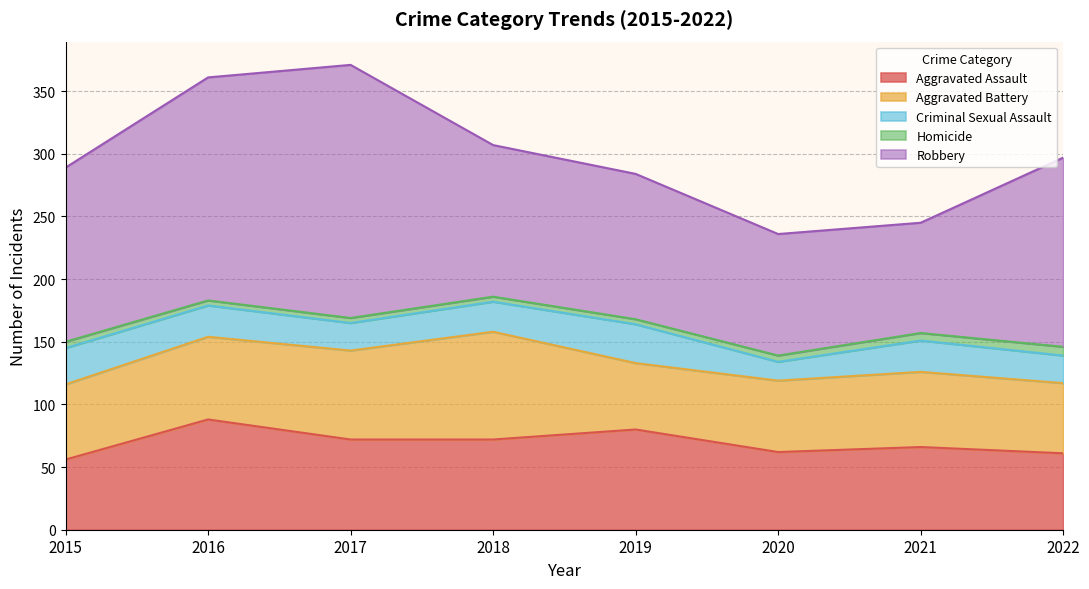

The Robbery series shows 116 at 2019. True or false?

True